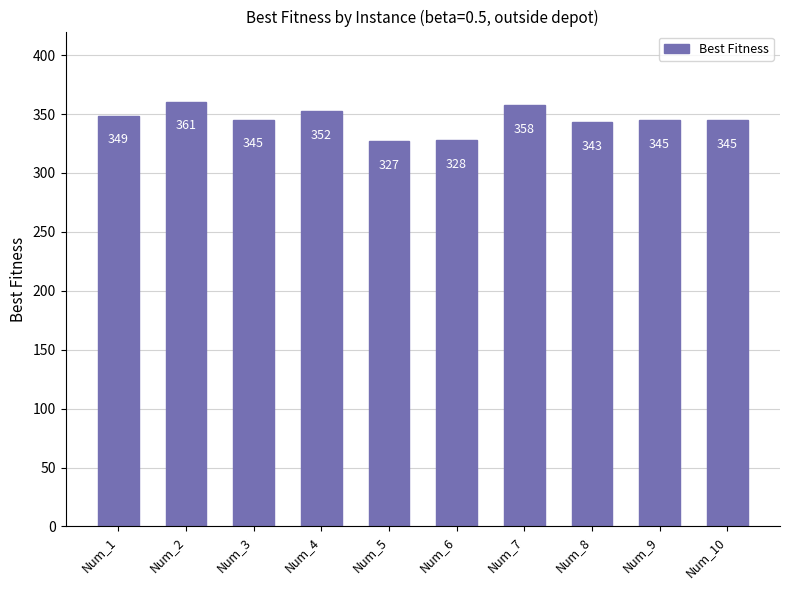

At which label does the data first exceed 345?

Num_1